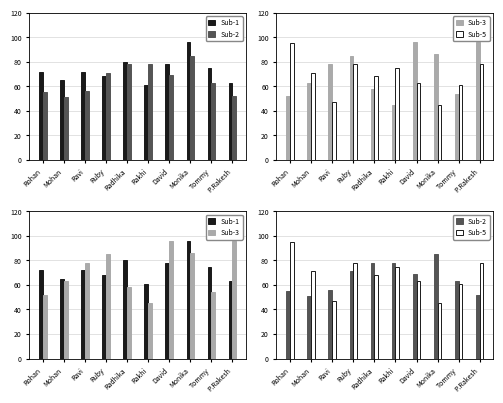

Reading right to left, list all the values displayed in this chart.

Sub-1: 63	75	96	78	61	80	68	72	65	72
Sub-2: 52	63	85	69	78	78	71	56	51	55
Sub-3: 96	54	86	96	45	58	85	78	63	52
Sub-5: 78	61	45	63	75	68	78	47	71	95